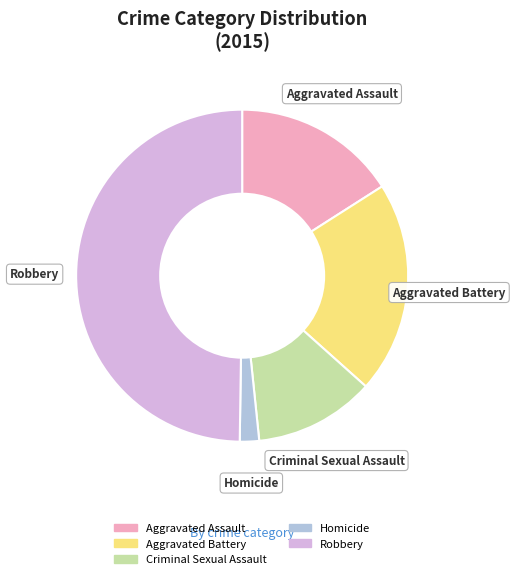

Does Aggravated Assault account for over 50% of the chart?

No